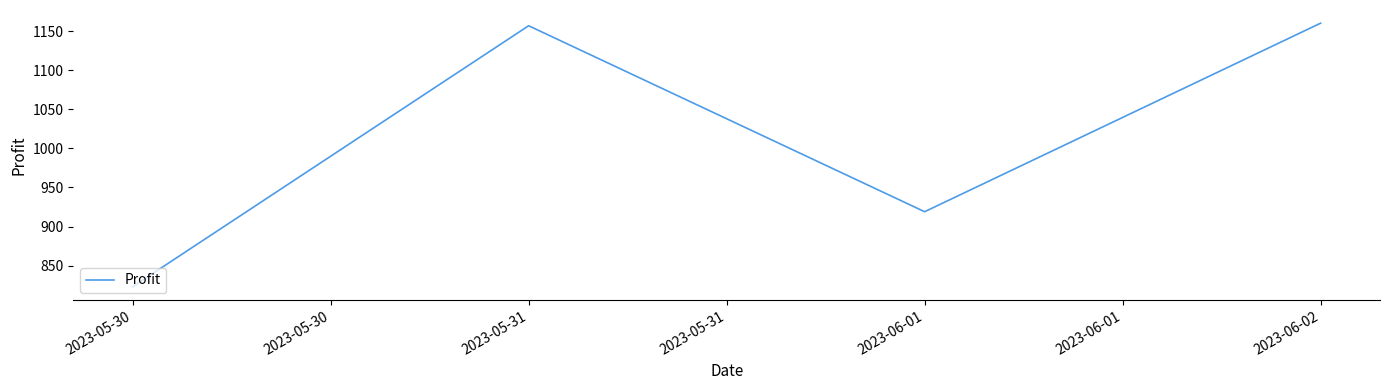

What is the difference between the values at 2023-05-30 and 2023-05-31?

334.0